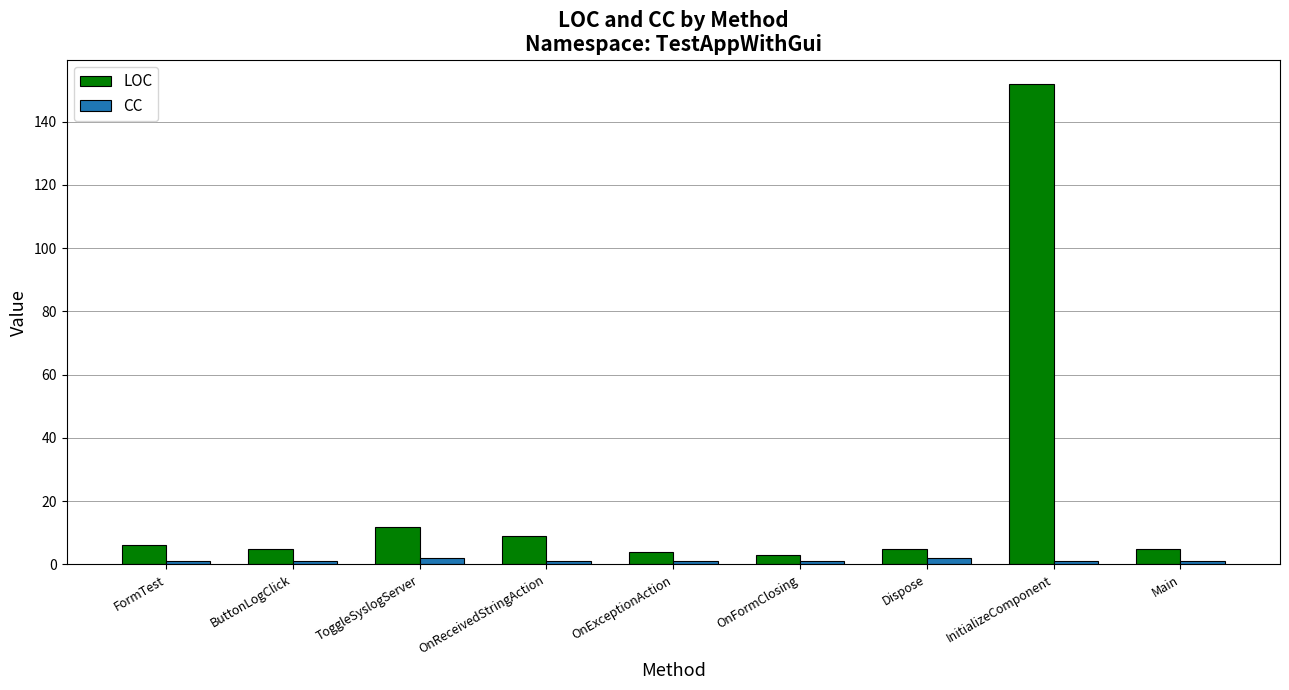

How many categories are shown in the chart?

9